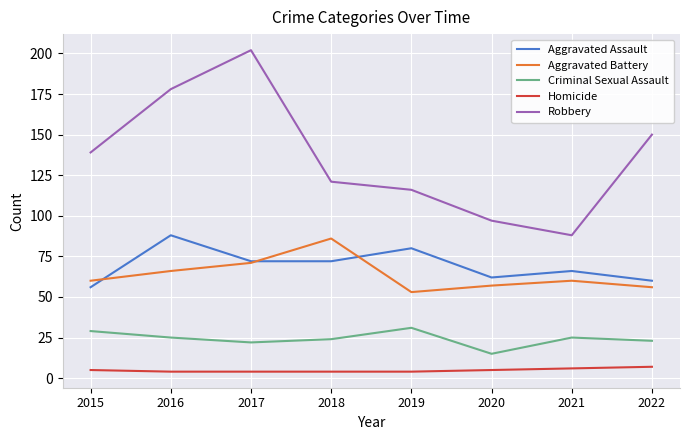

Which series has the largest total across all categories?

Robbery